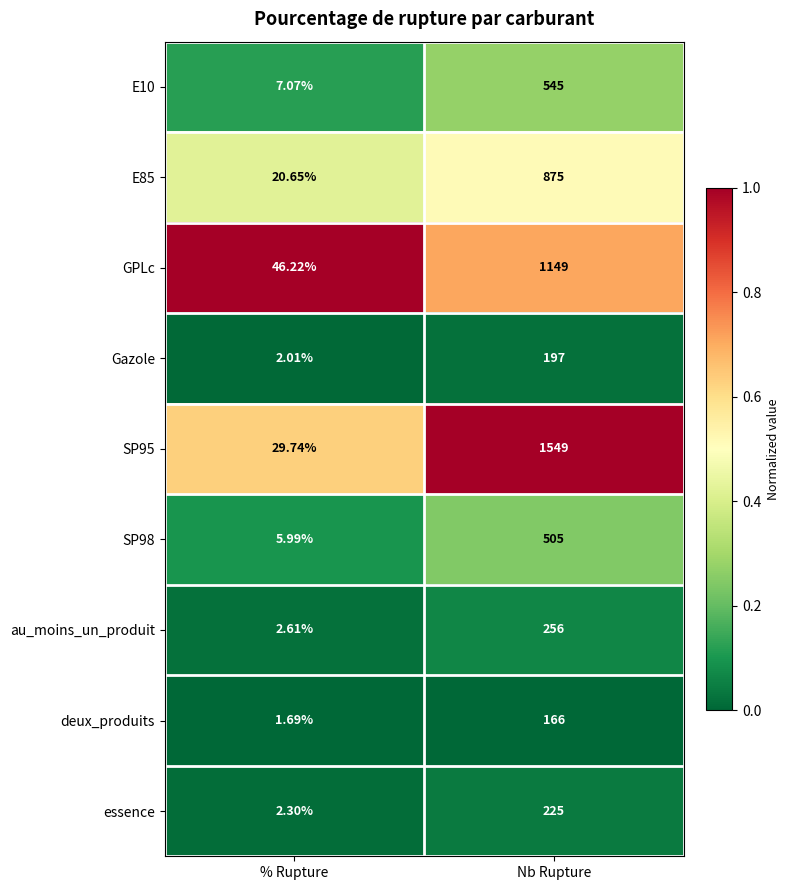

List the labels in order of E85 value, largest first.

Nb Rupture, % Rupture